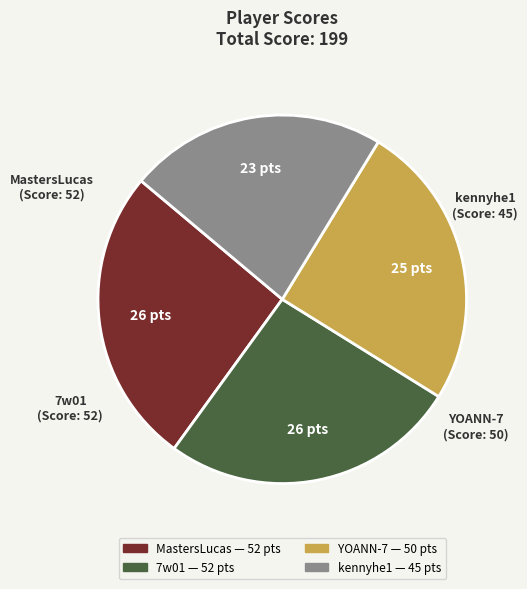

Is MastersLucas the majority of the pie?

No